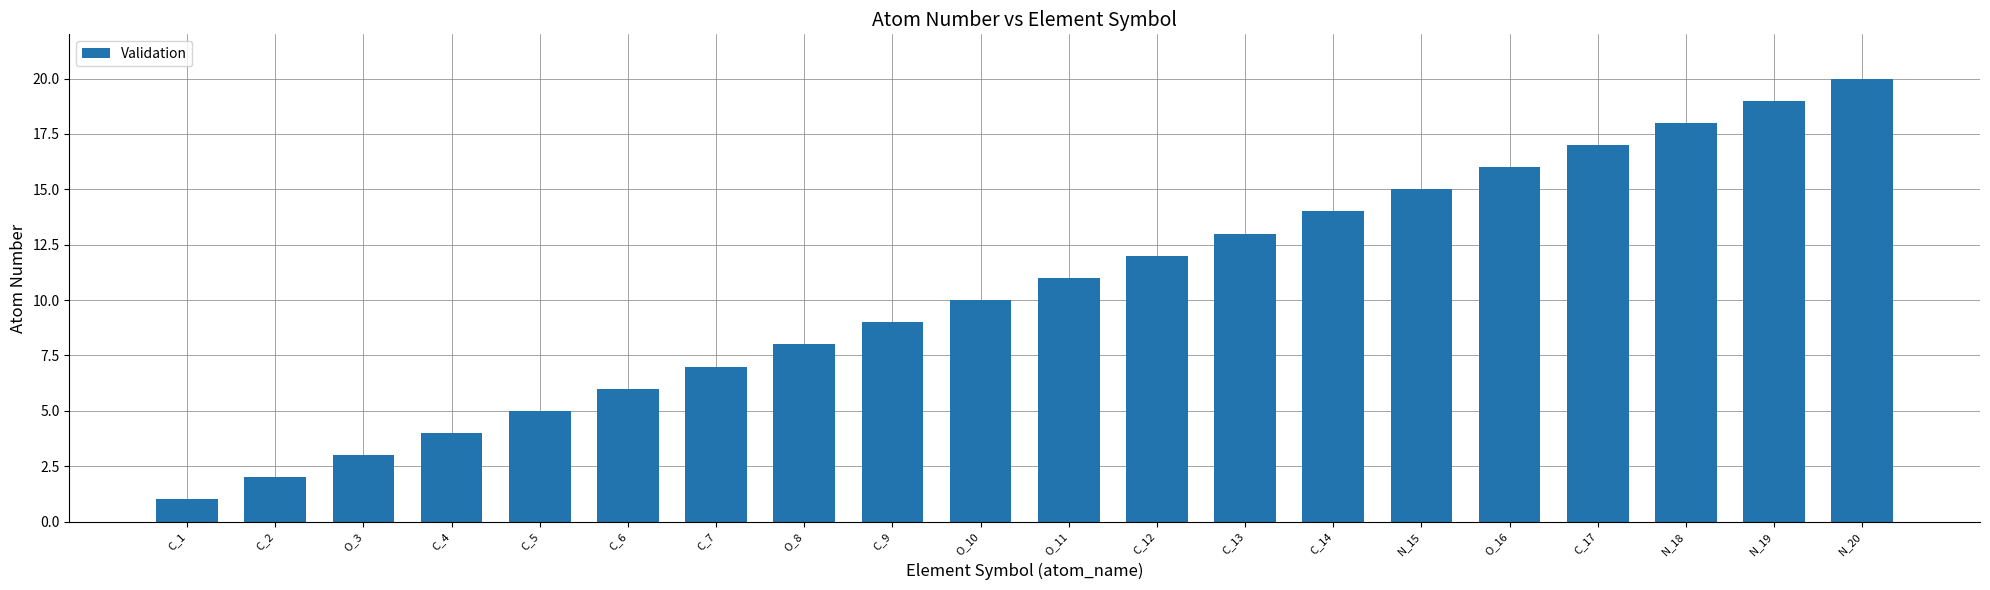

What is the minimum value shown in the chart?

1